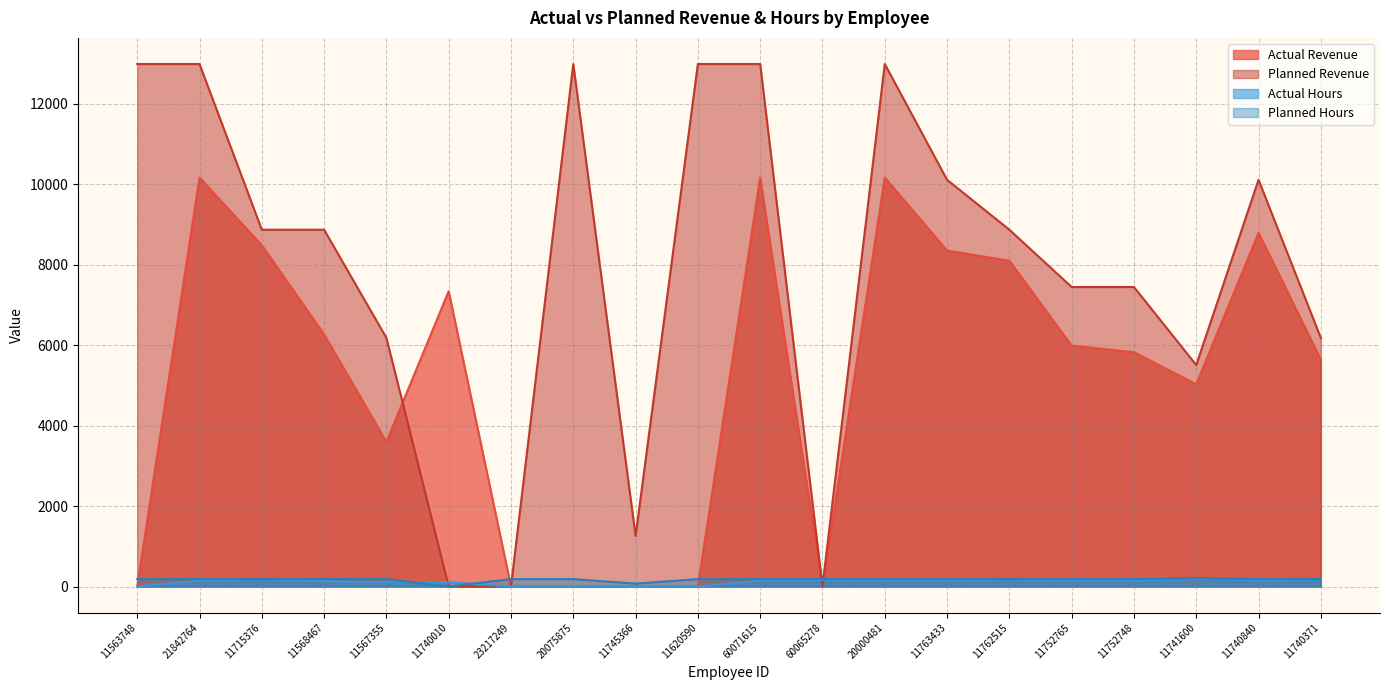

Is it true that Actual Revenue equals 5026.4 at 11762515?

False